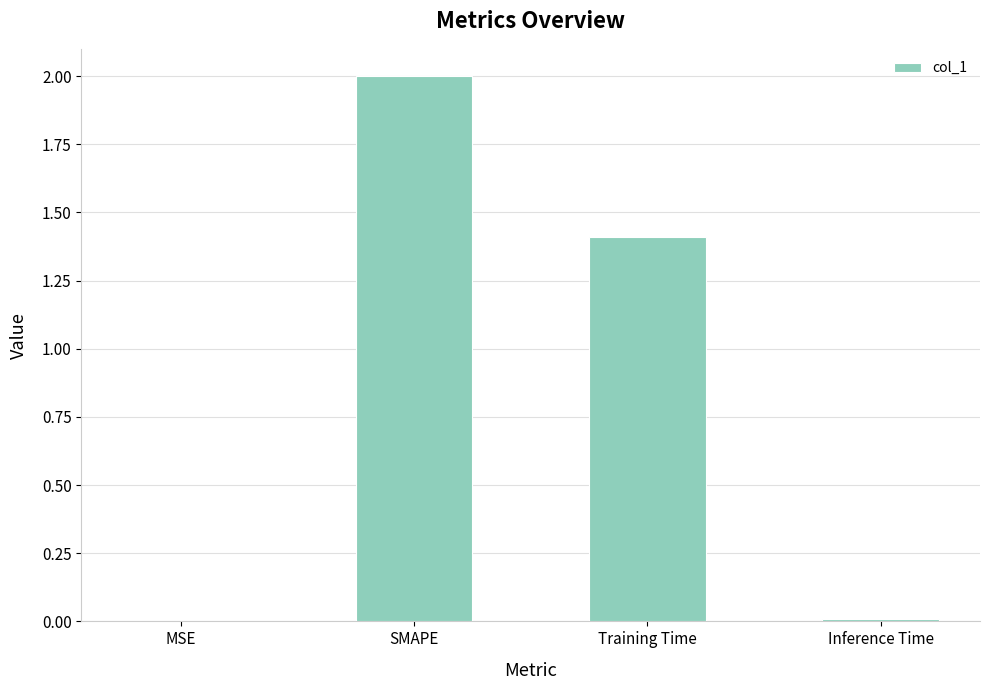

At which category does the chart reach its peak across all series?

SMAPE